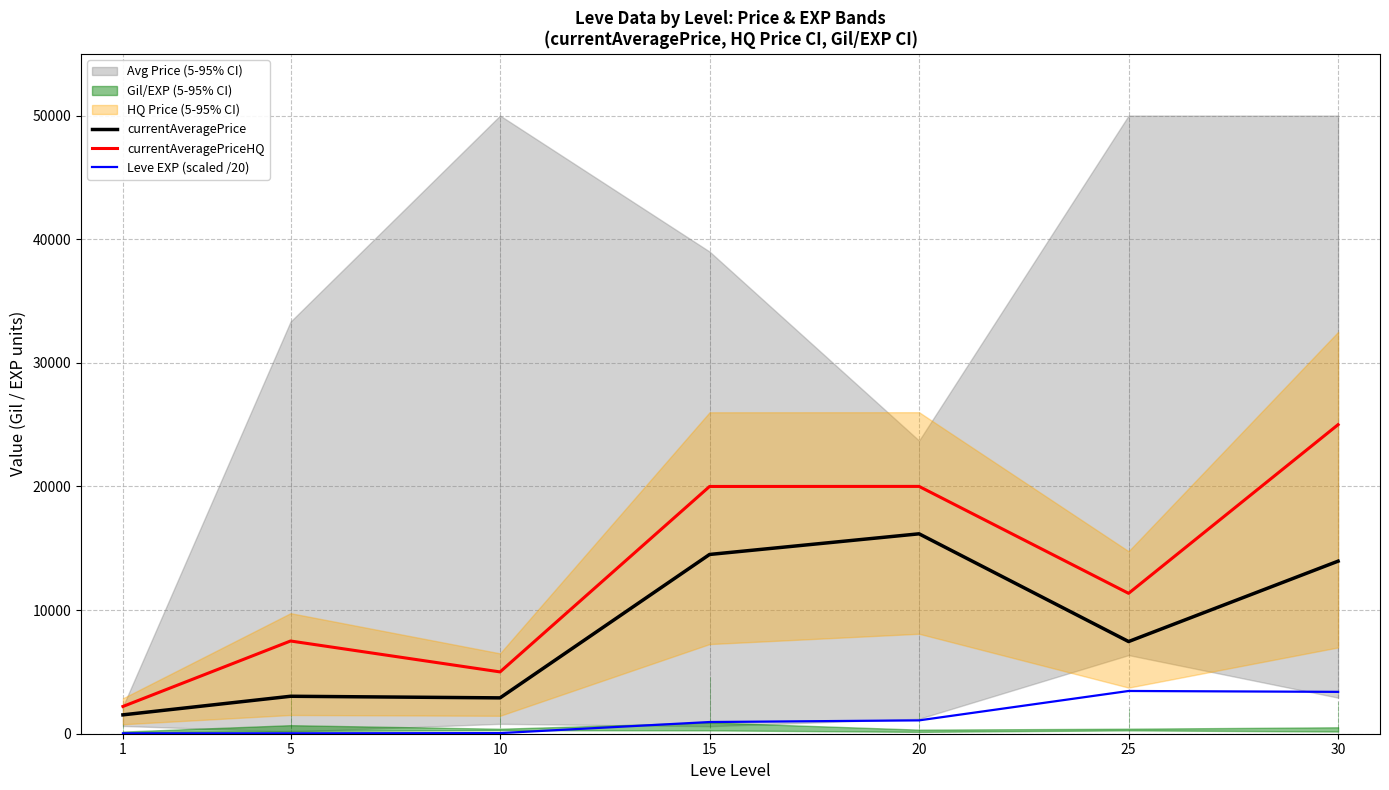

Is it true that currentAveragePriceHQ equals 11355.0 at 25?

True